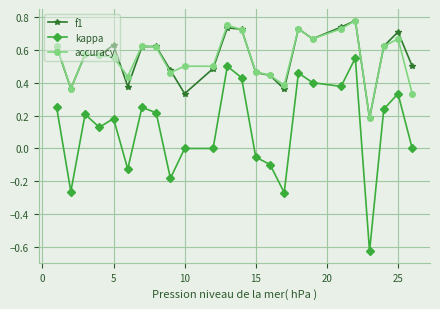

True or false: f1 and kappa intersect in this chart.

False